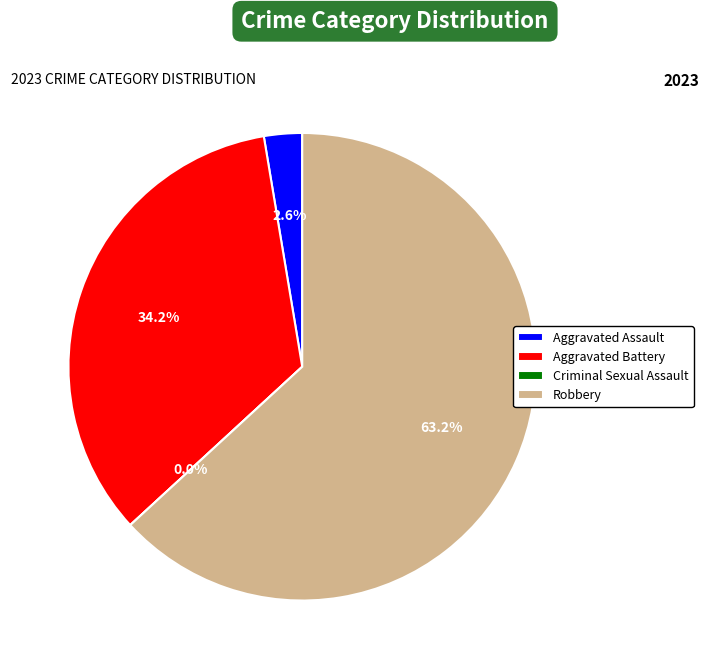

To the nearest percent, what is the difference between the largest and smallest slice percentages?

63%